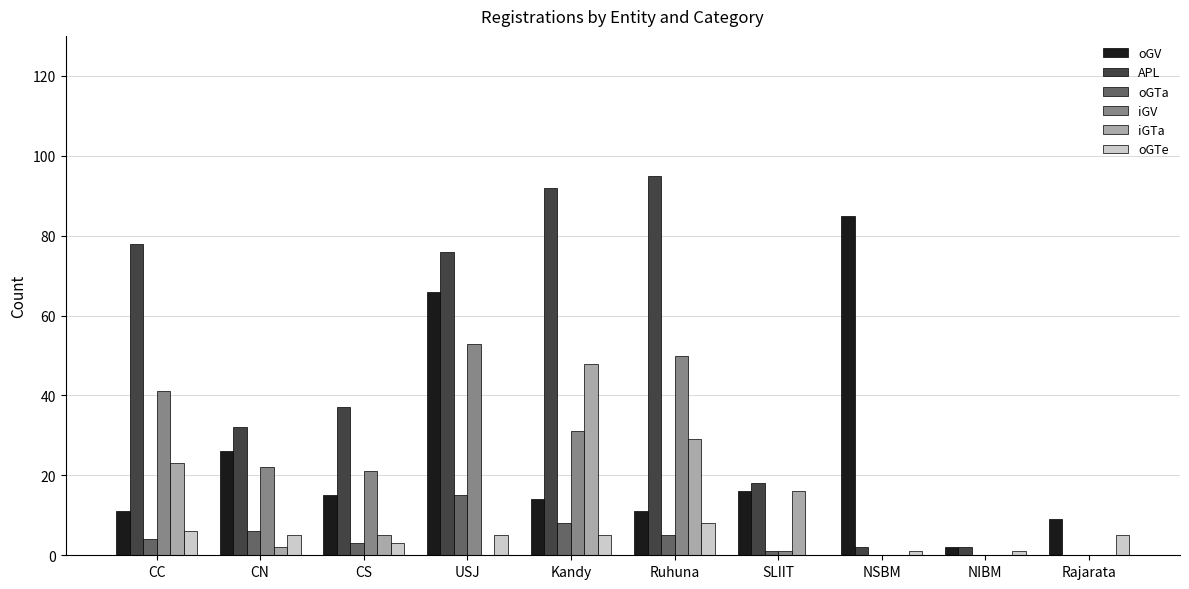

What is the highest value of the iGV series?

53